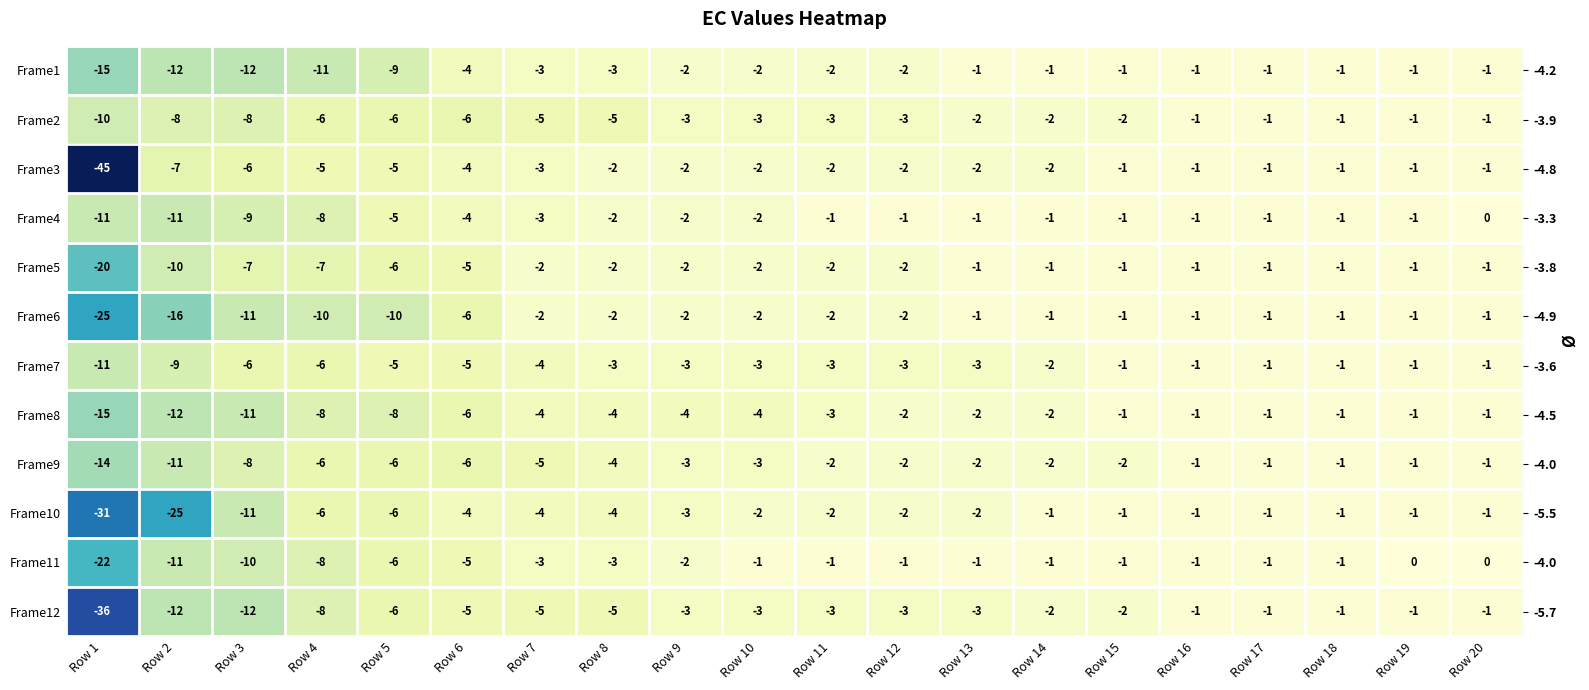

How many Frame7 values are between -5 and -1?

16